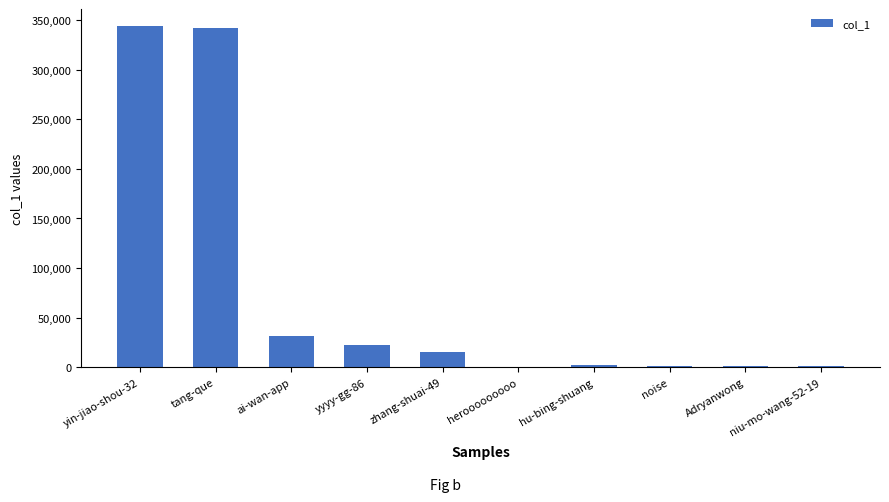

At which label does the data first exceed 15433?

yin-jiao-shou-32